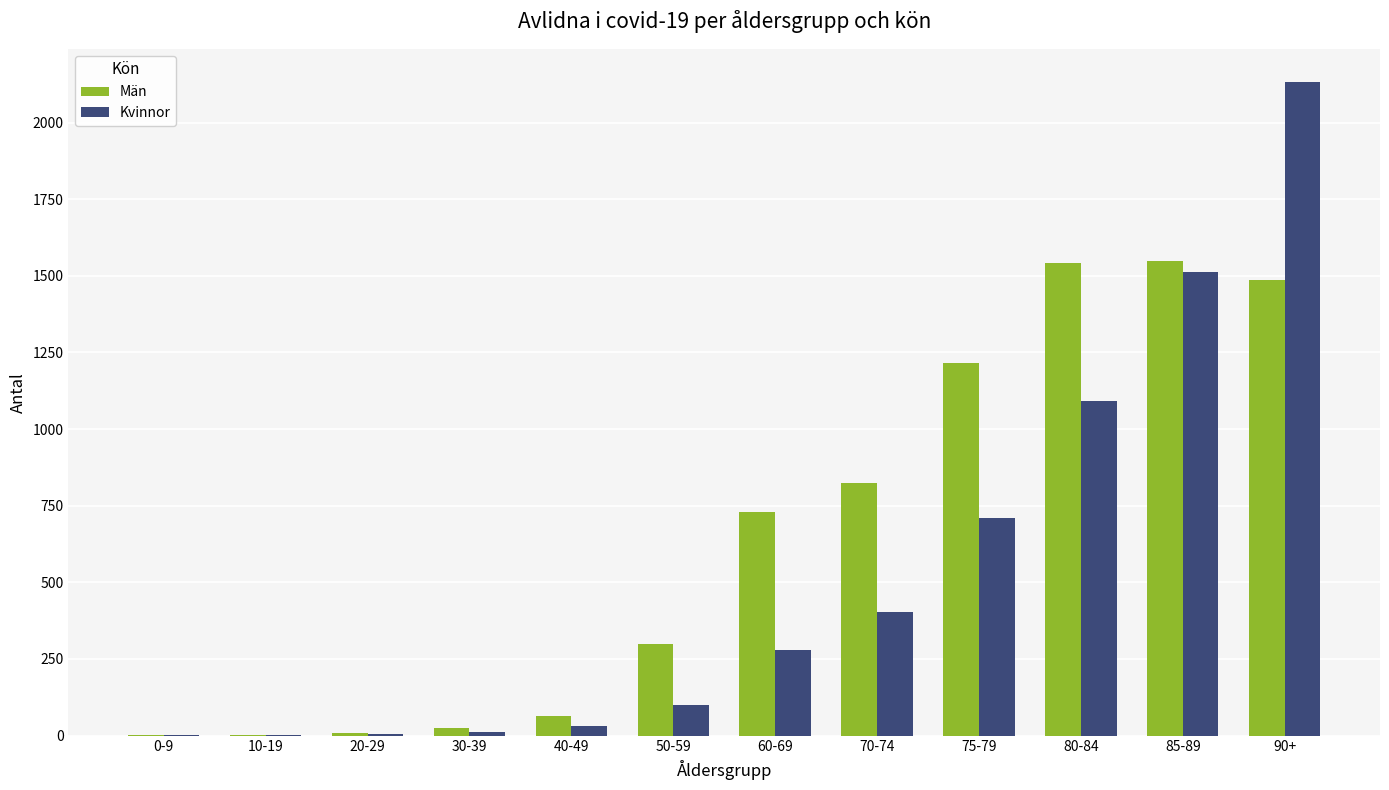

Between 20-29 and 70-74, which series saw the biggest shift?

Män